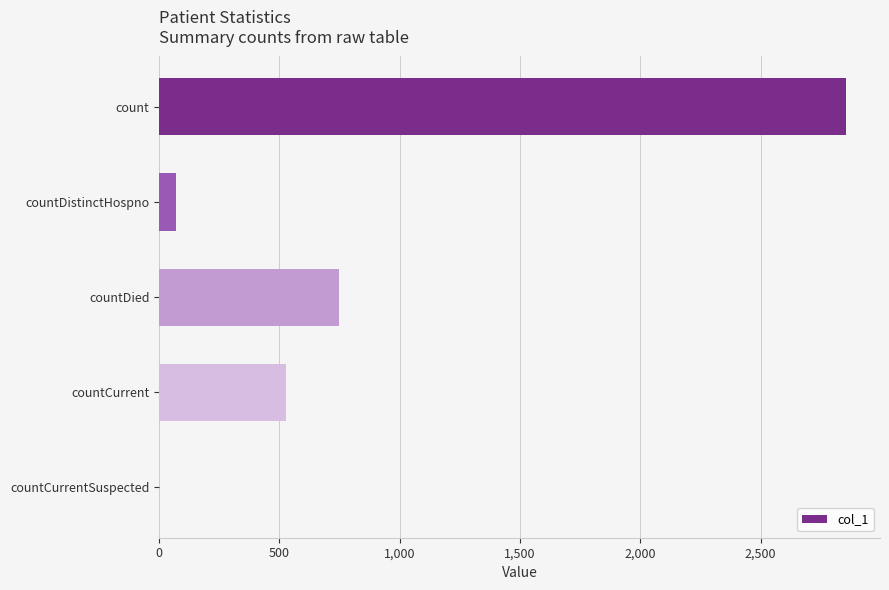

At which label is the value closest to 1426?

countDied